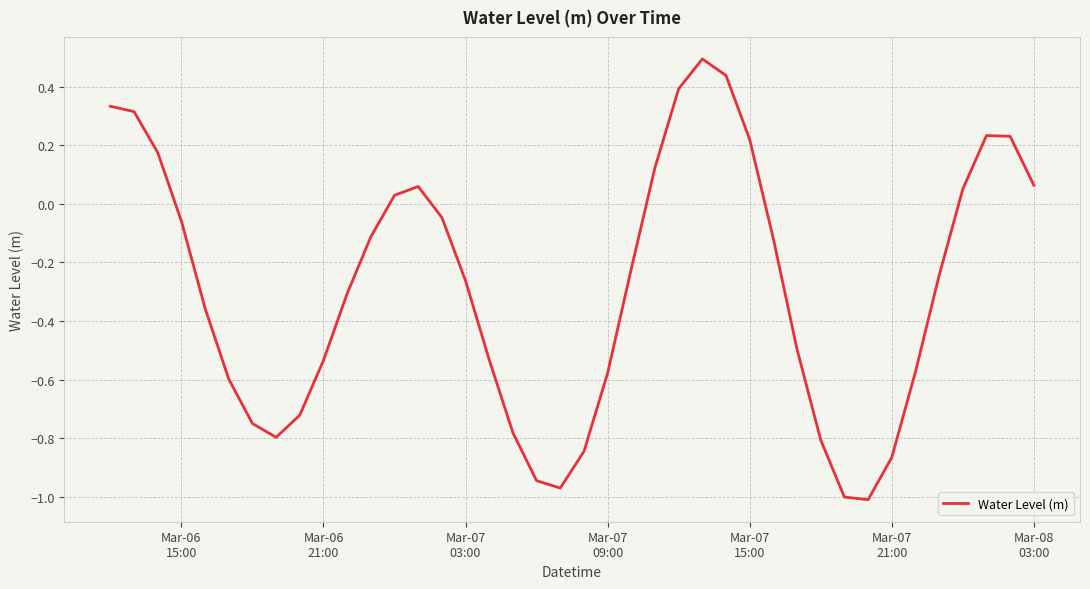

What is the difference between the maximum and minimum values?

1.5